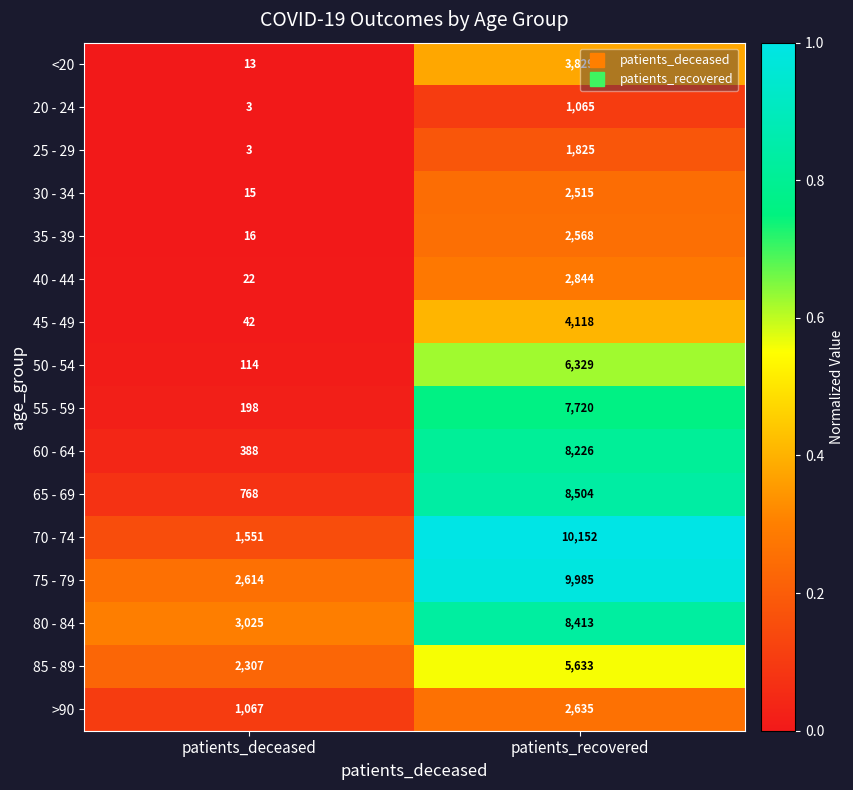

Which series has the largest total across all categories?

75 - 79